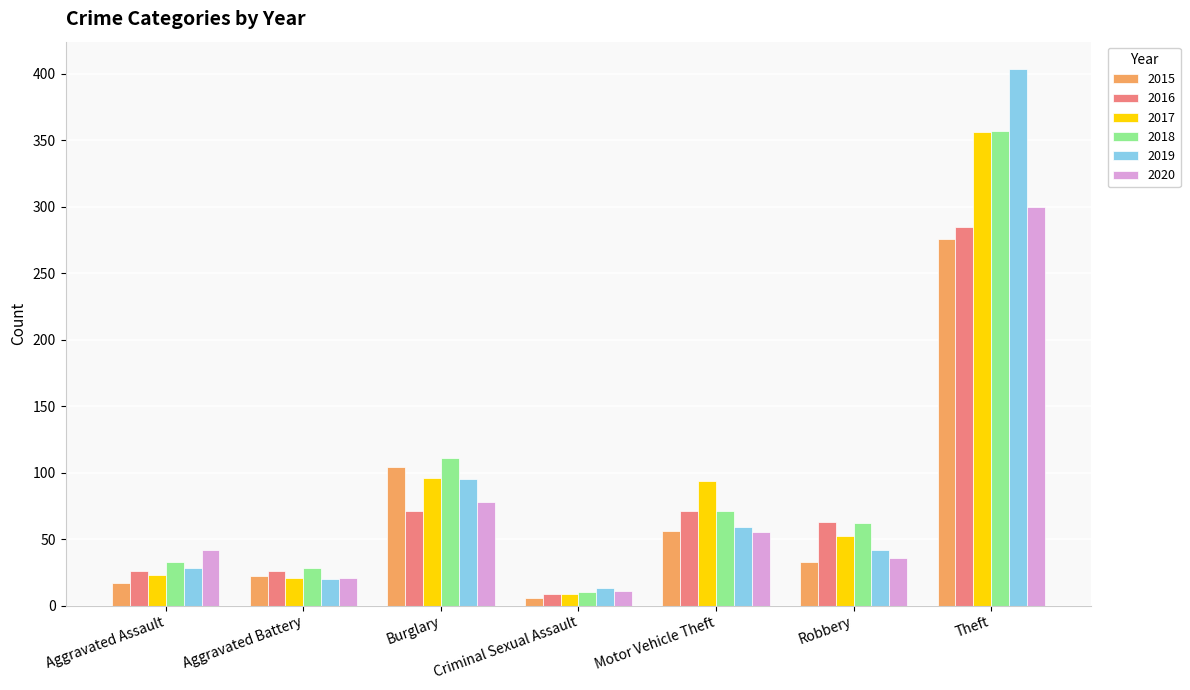

What position from the right is Robbery?

2